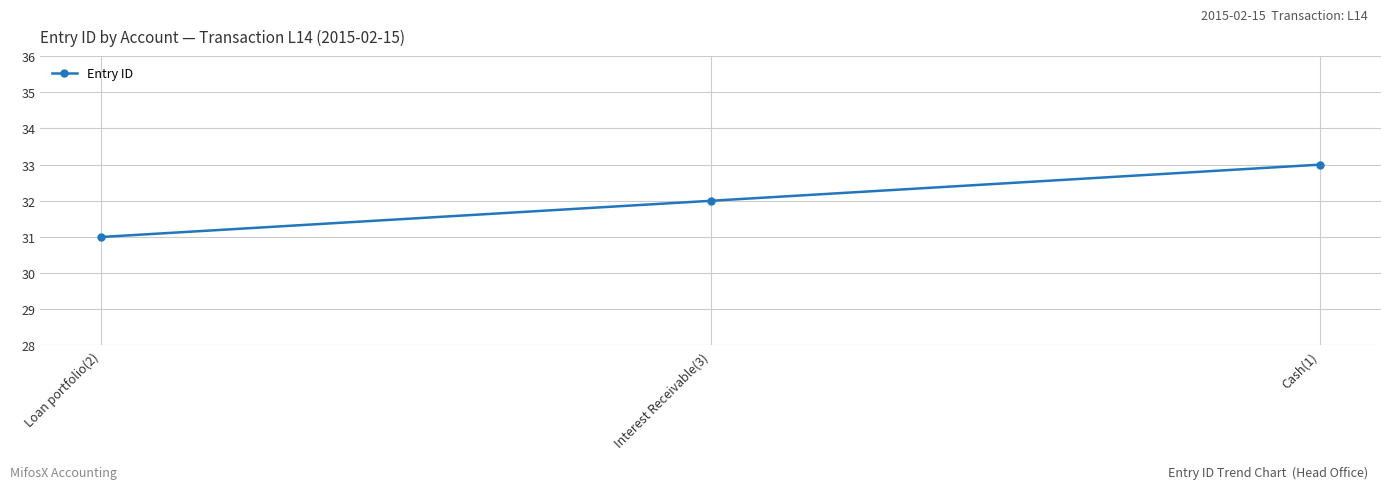

Reading right to left, what are all the values shown in this chart?

Cash(1)=33	Interest Receivable(3)=32	Loan portfolio(2)=31